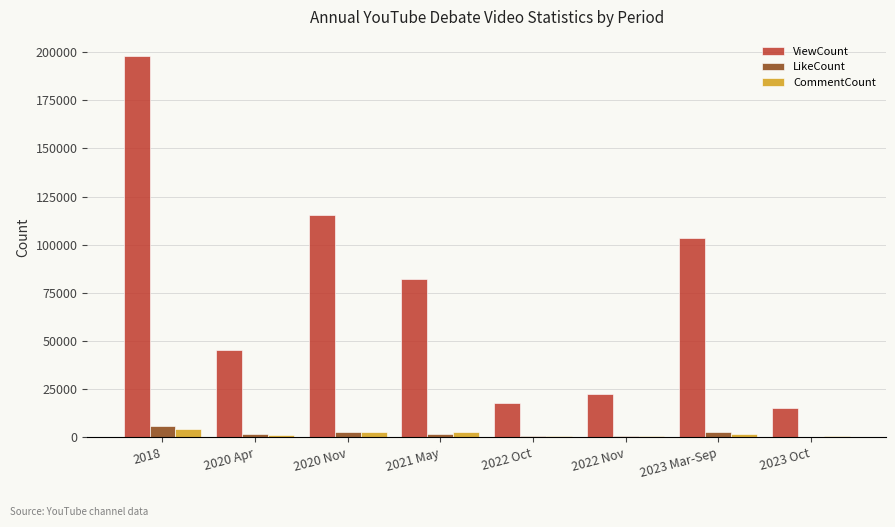

Does the chart contain stacked bars?

No